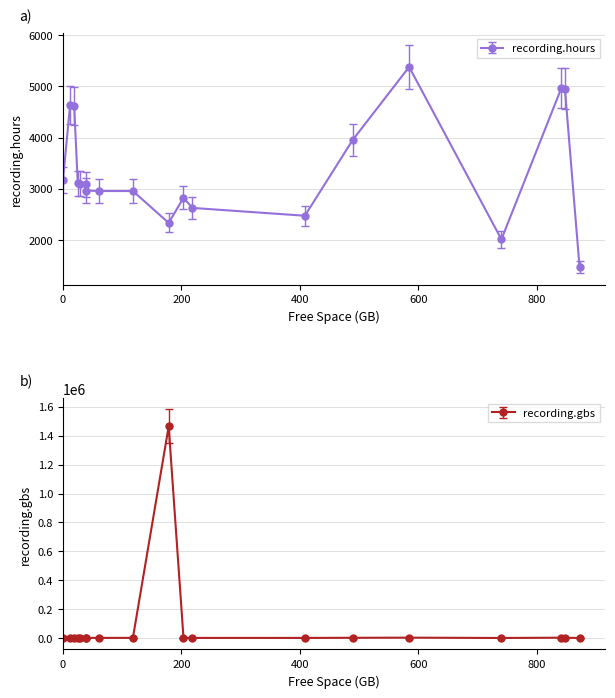

Which series has the largest total across all categories?

recording.gbs